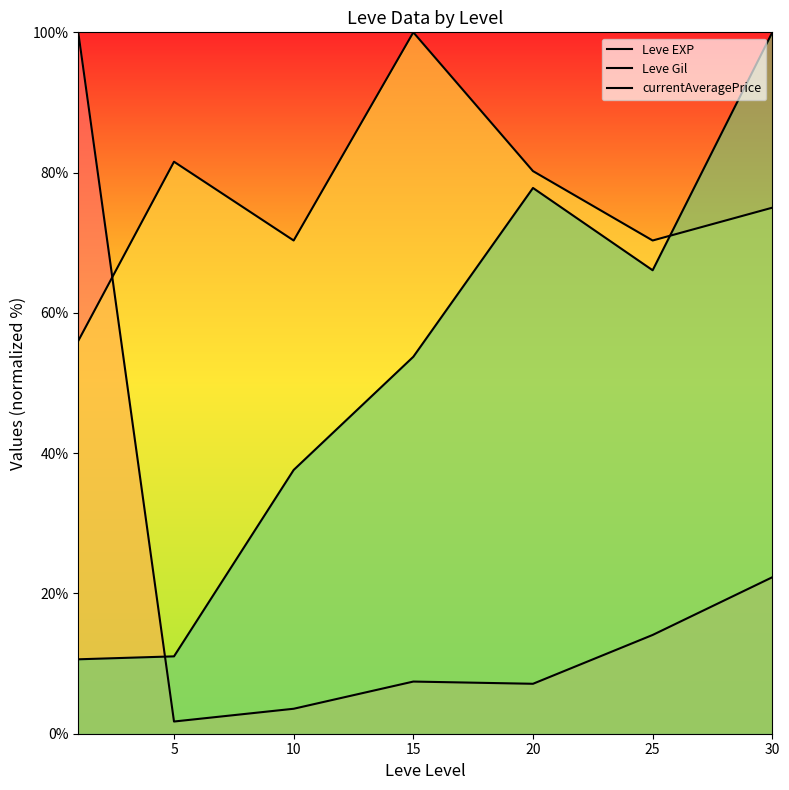

Count the number of categories in the chart.

7